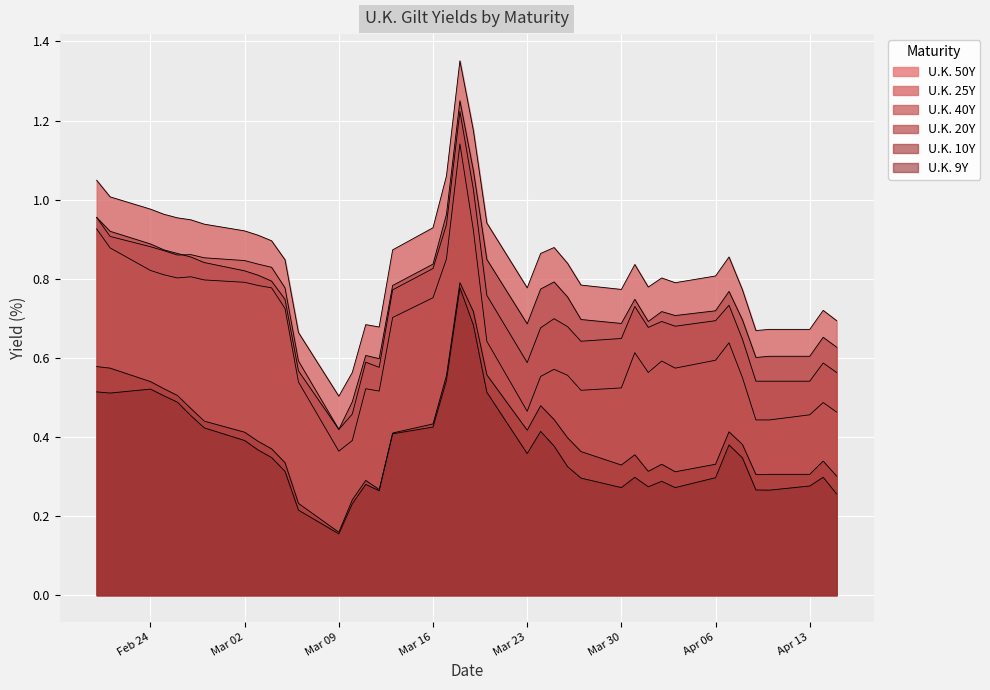

In U.K. 50Y, how many points are higher than both neighbors (excluding endpoints)?

8